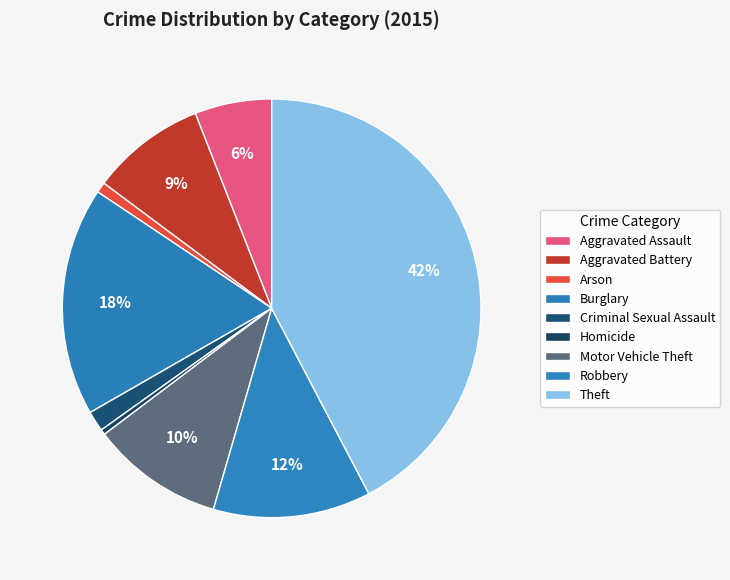

How many segments does this pie chart have?

9